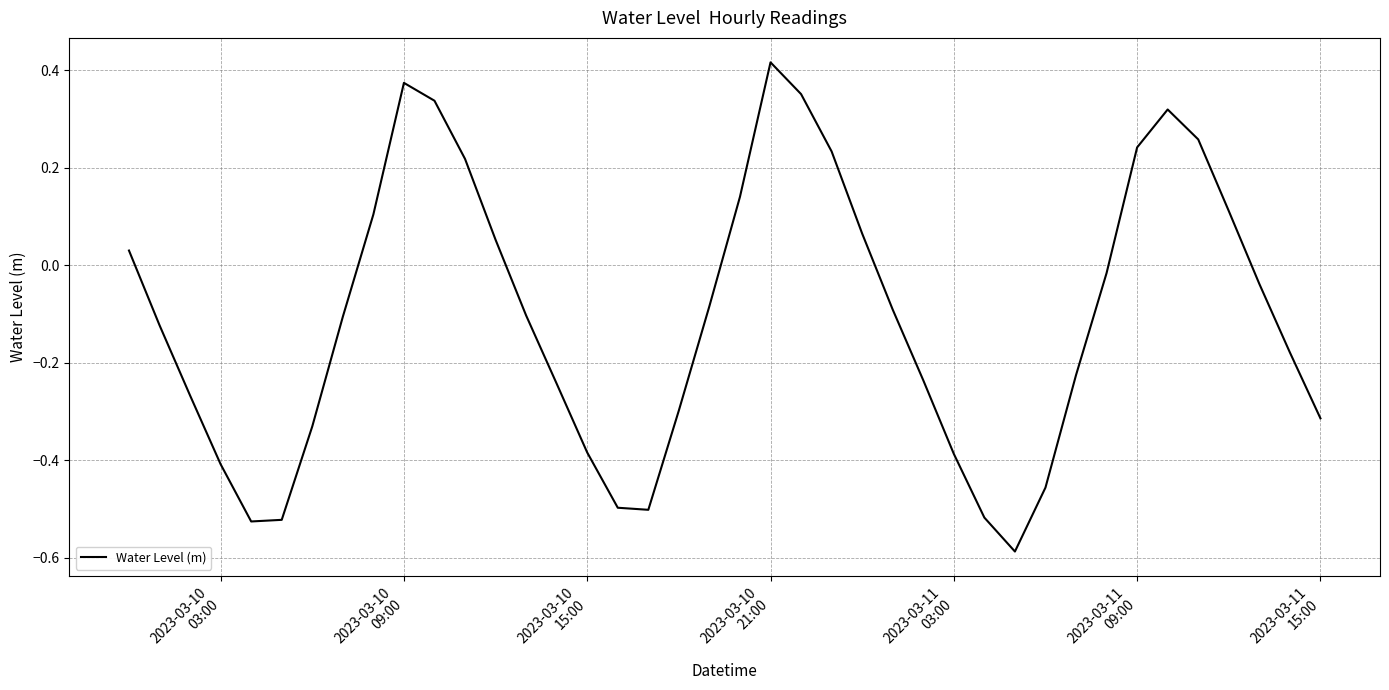

True or false: there are more than 2 points higher than both neighbors.

True